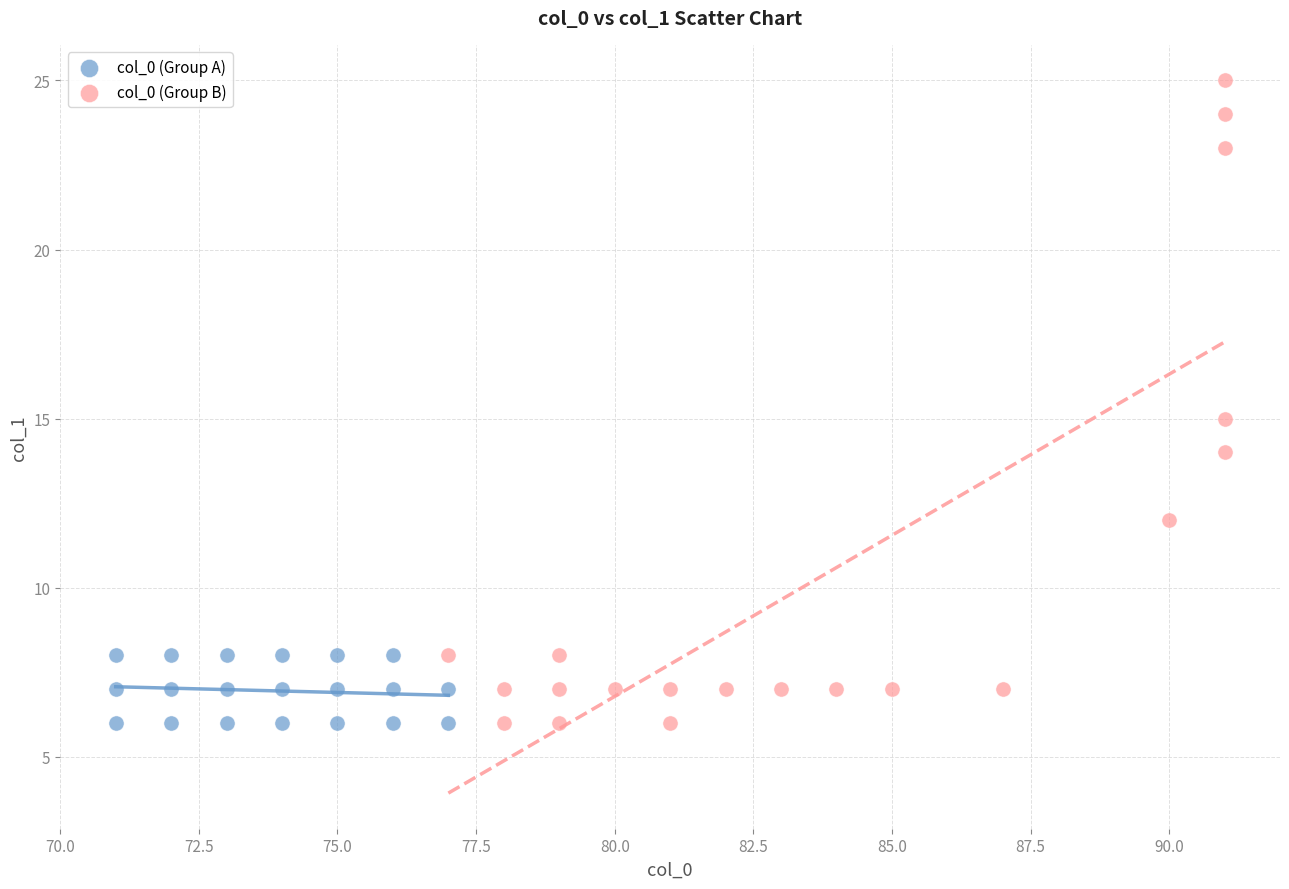

Which series contains the highest Y value?

col_0 (Group B)